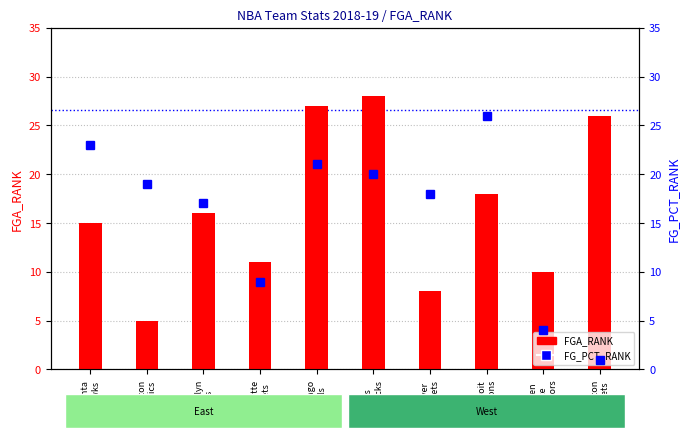

Count the number of data series in this chart.

2